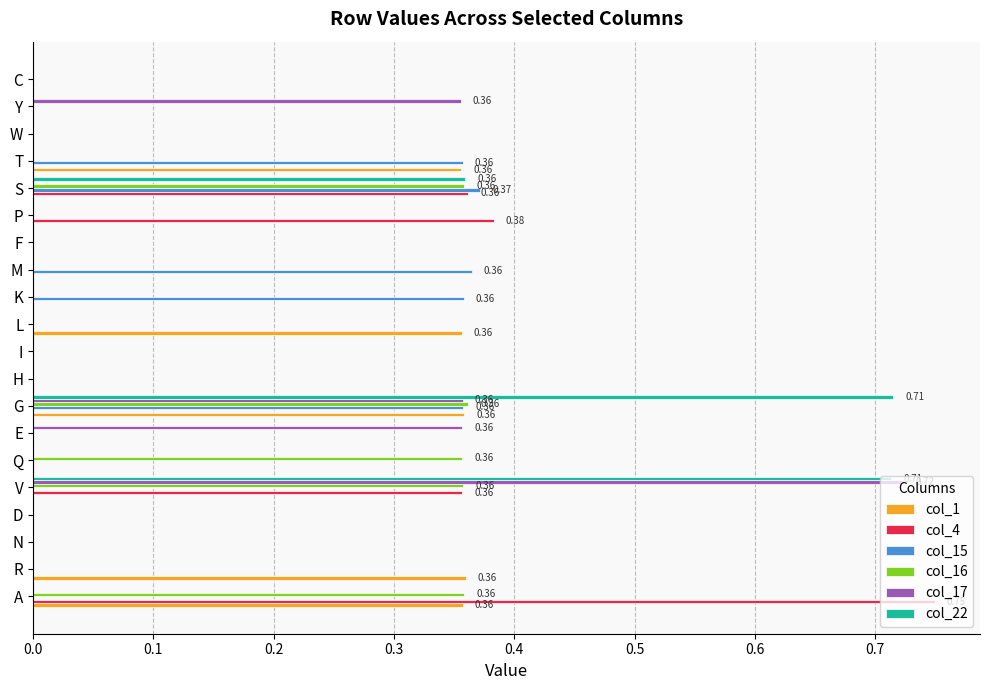

Count the col_4 values in the range 0 to 1.

20